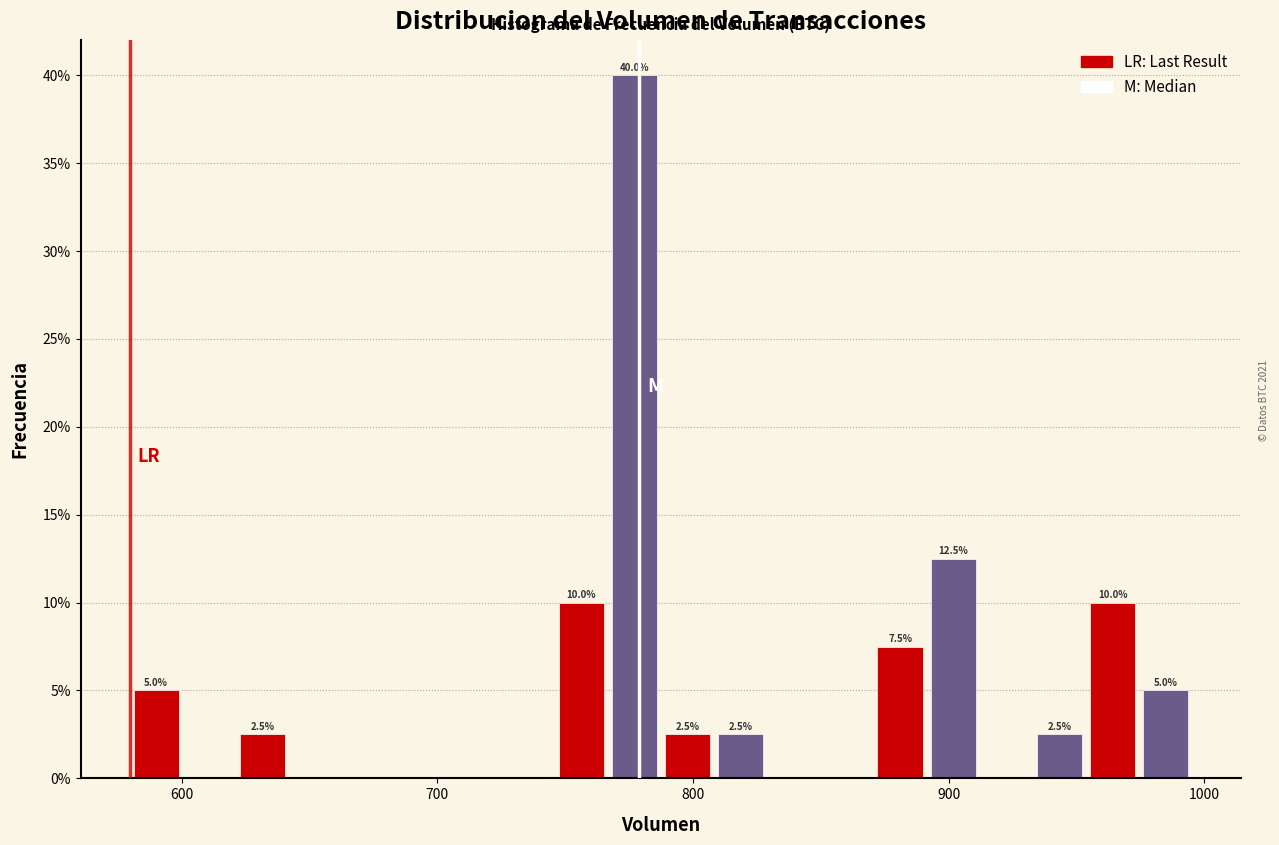

Read against the x-axis, roughly where is the centre of the tallest bar?

780